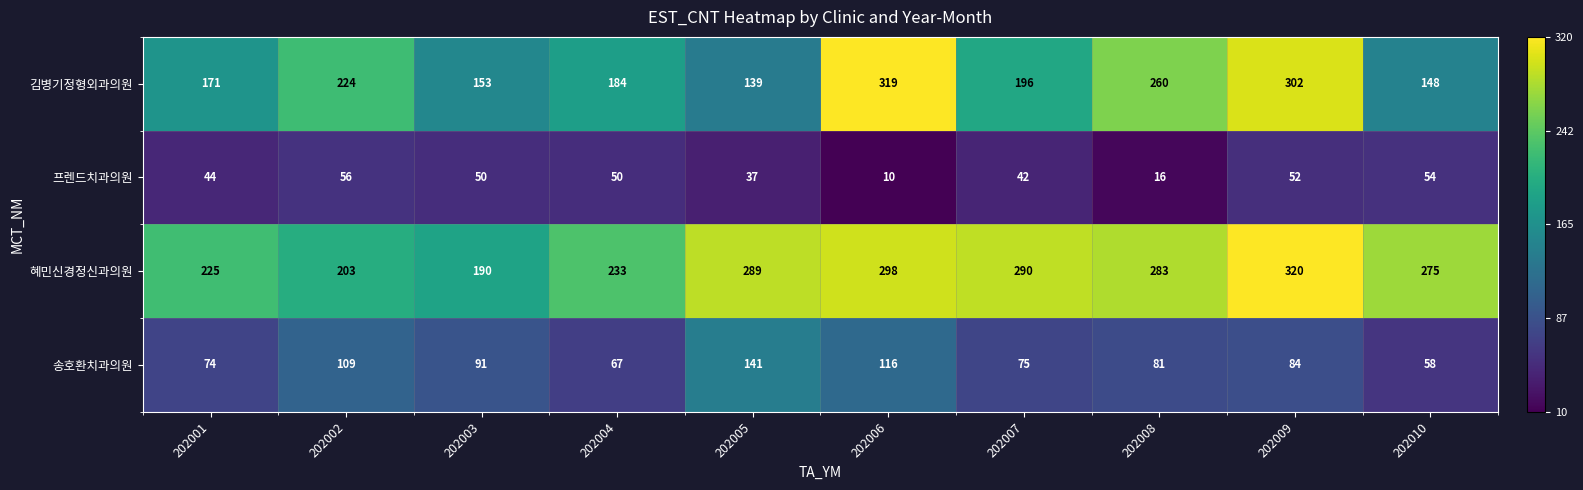

Where does the 김병기정형외과의원 series first go above 196?

202002